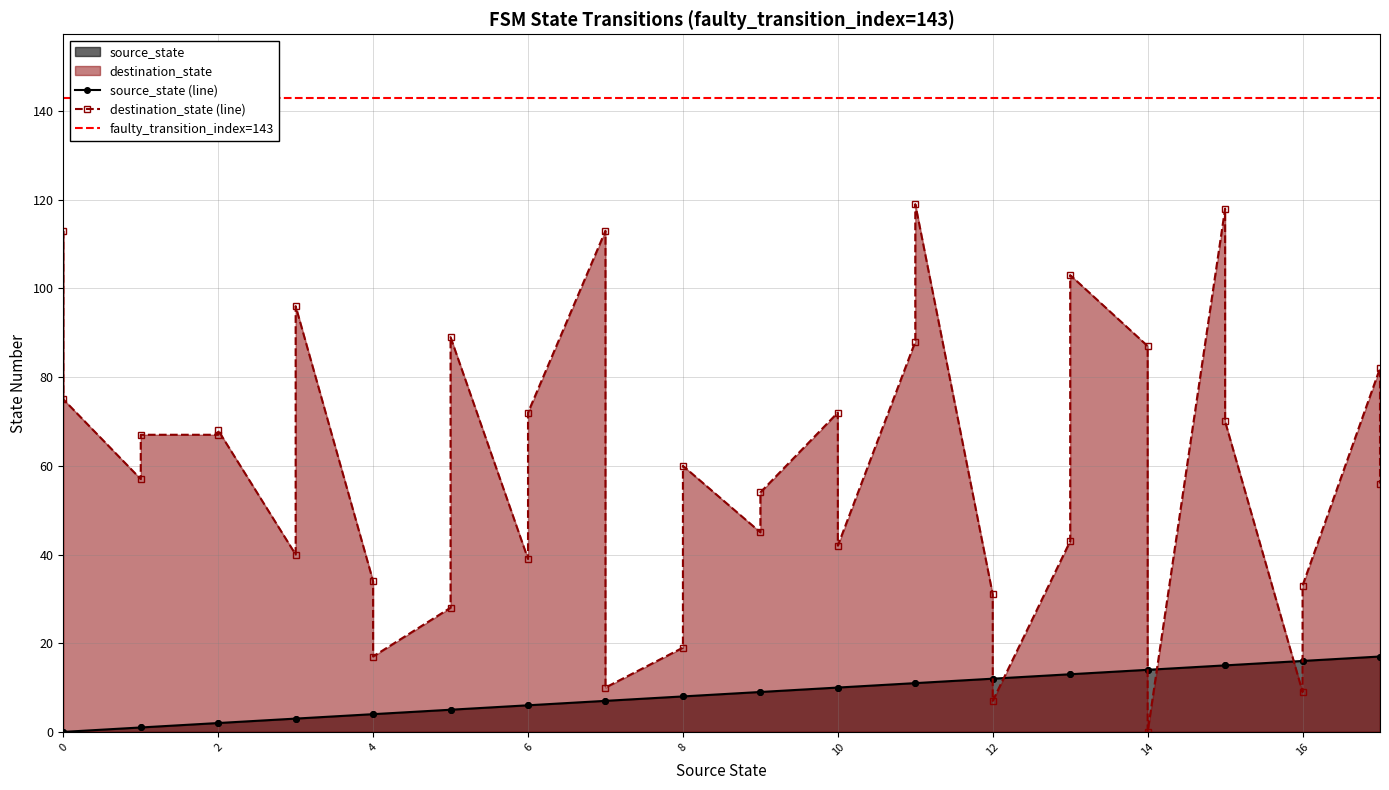

How many intersections are there between destination_state and source_state?

6